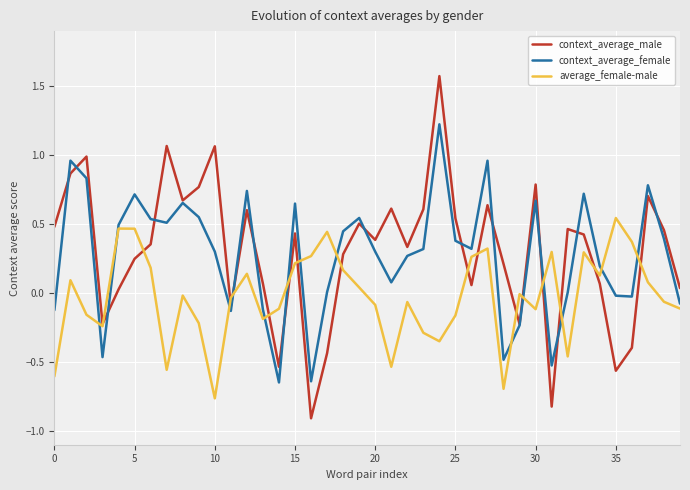

What is the difference between the maximum and minimum values in the context_average_female series?

1.9